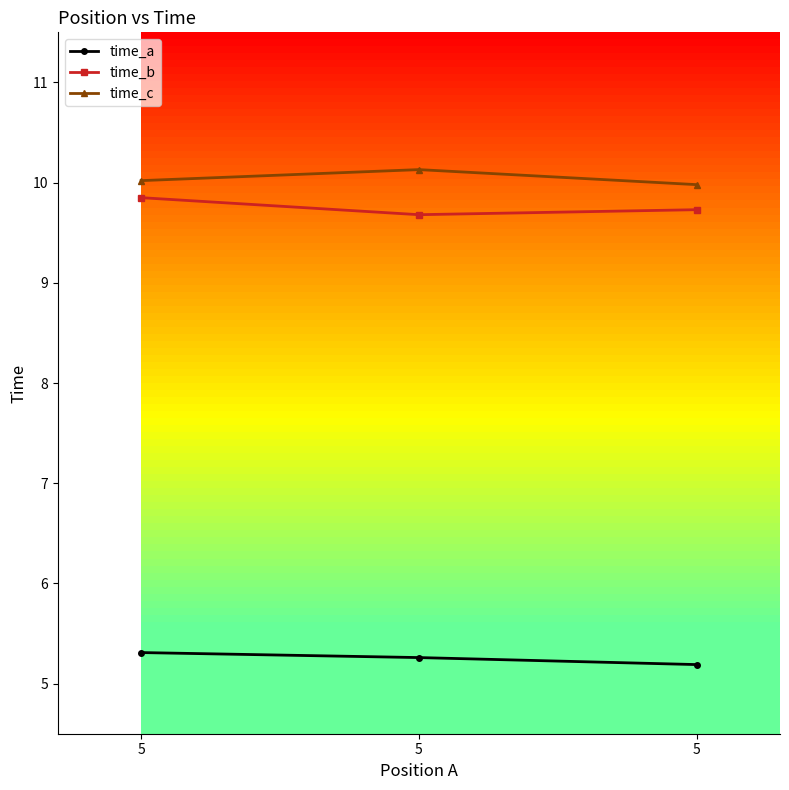

How many lines are shown in the chart?

3